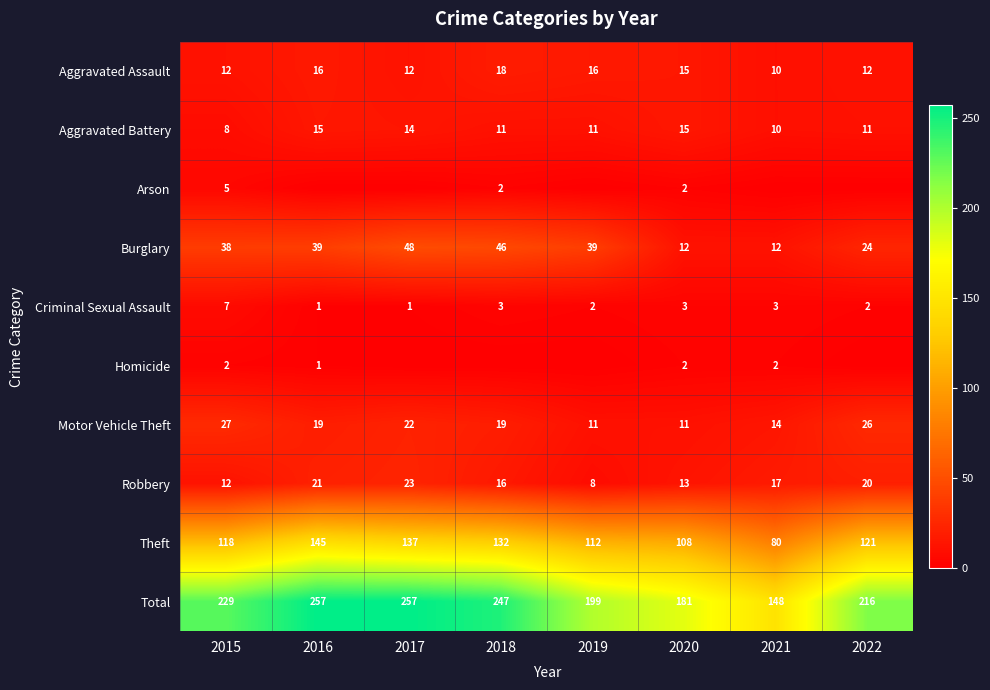

At which label does Motor Vehicle Theft first exceed 19?

2015